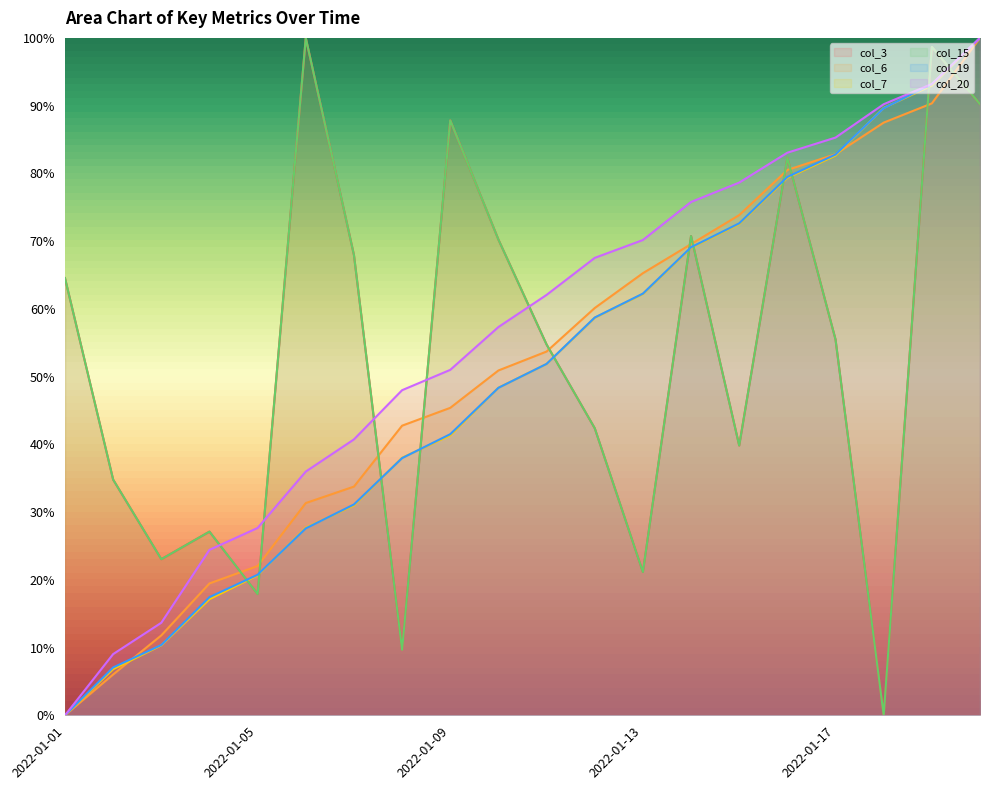

Is the value of col_6 at 2022-01-11 greater than the value of col_19 at 2022-01-17?

No